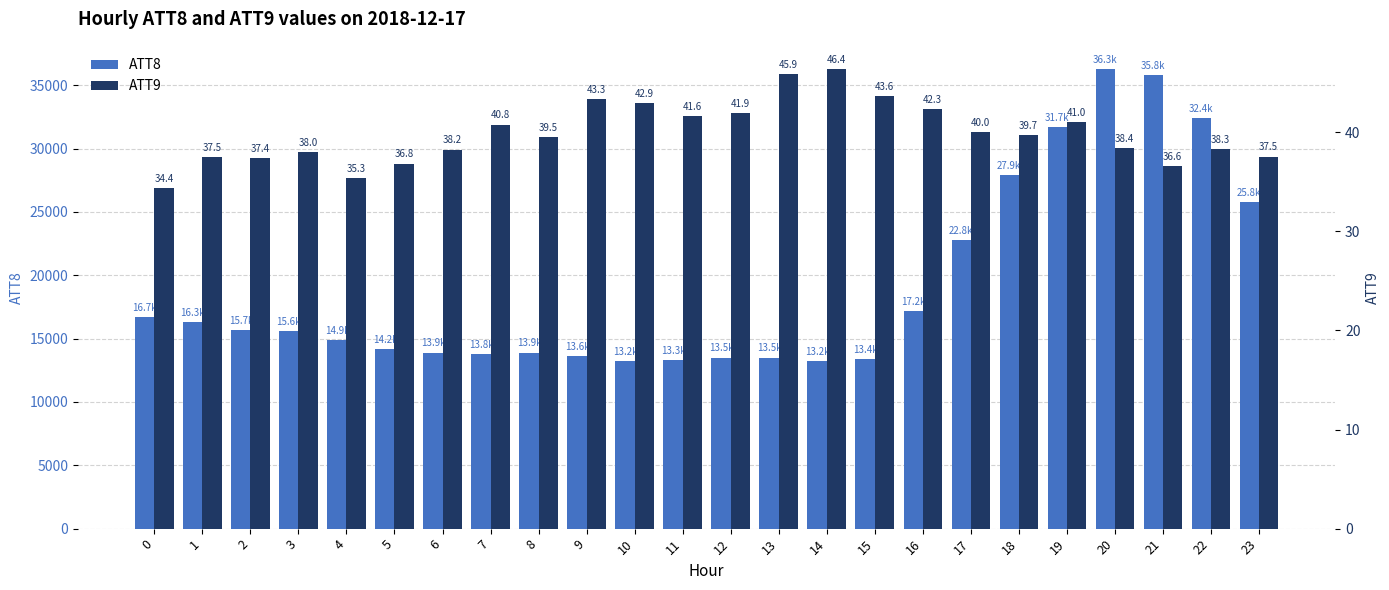

At which category is the sum across all series the highest?

20